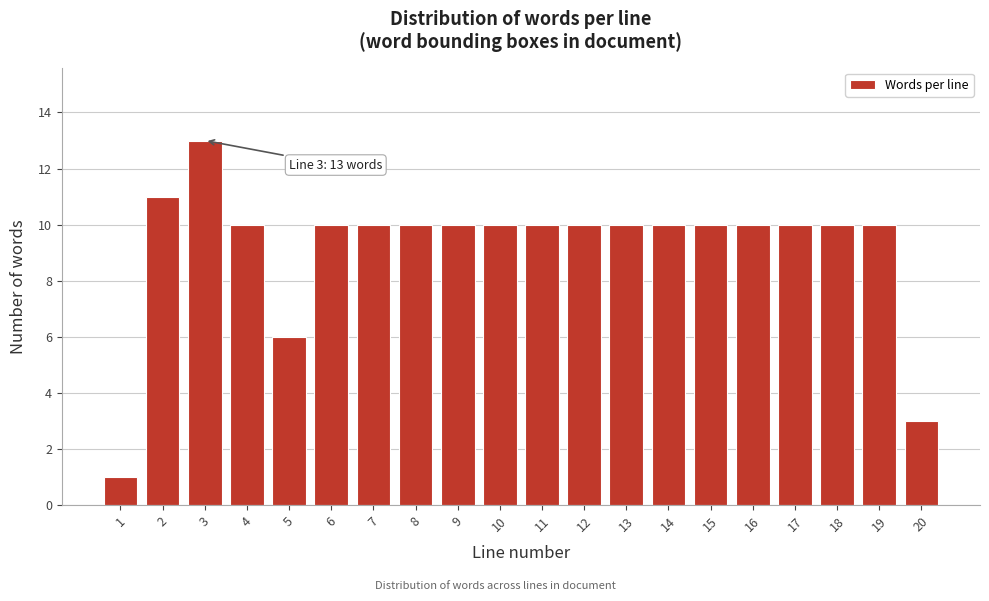

Reading left to right, what are all the values shown in this chart?

1=1	2=11	3=13	4=10	5=6	6=10	7=10	8=10	9=10	10=10	11=10	12=10	13=10	14=10	15=10	16=10	17=10	18=10	19=10	20=3